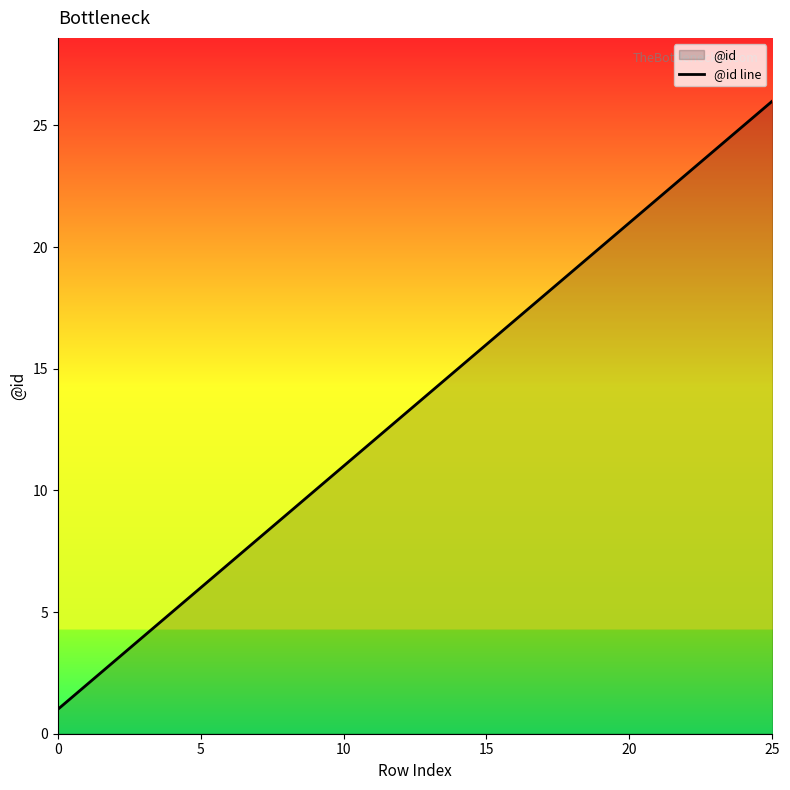

The chart shows a value of 10 at 22. True or false?

False